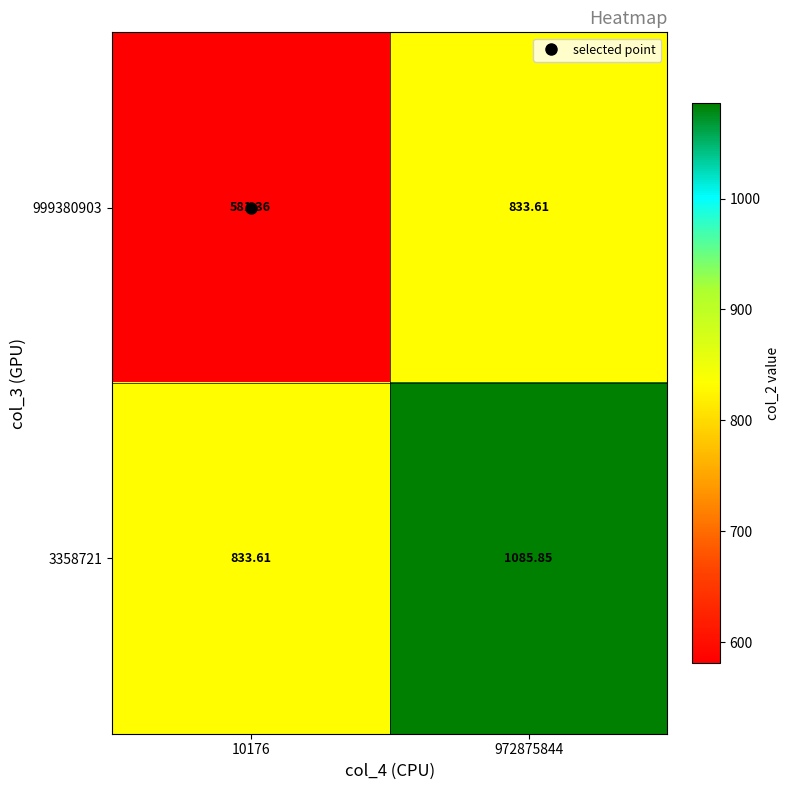

Is the value of 3358721 at 10176 greater than the value of 999380903 at 10176?

Yes